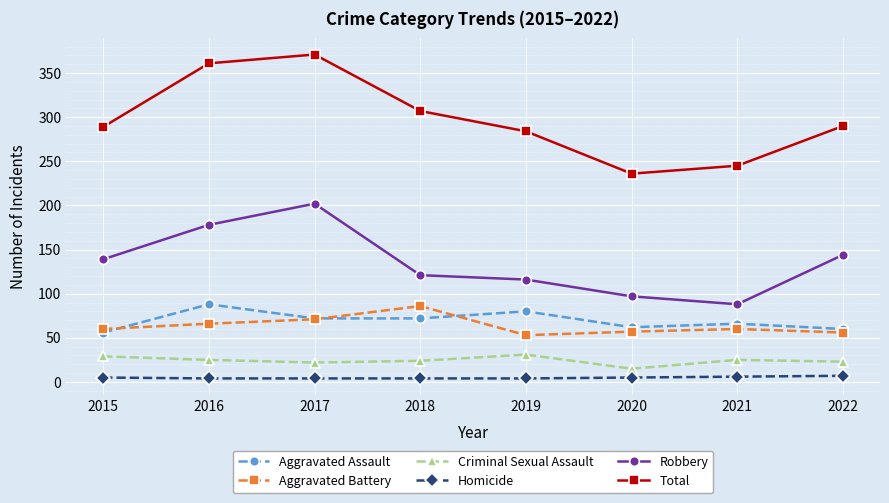

What is the value of the Total point at the 6th from the left?

236